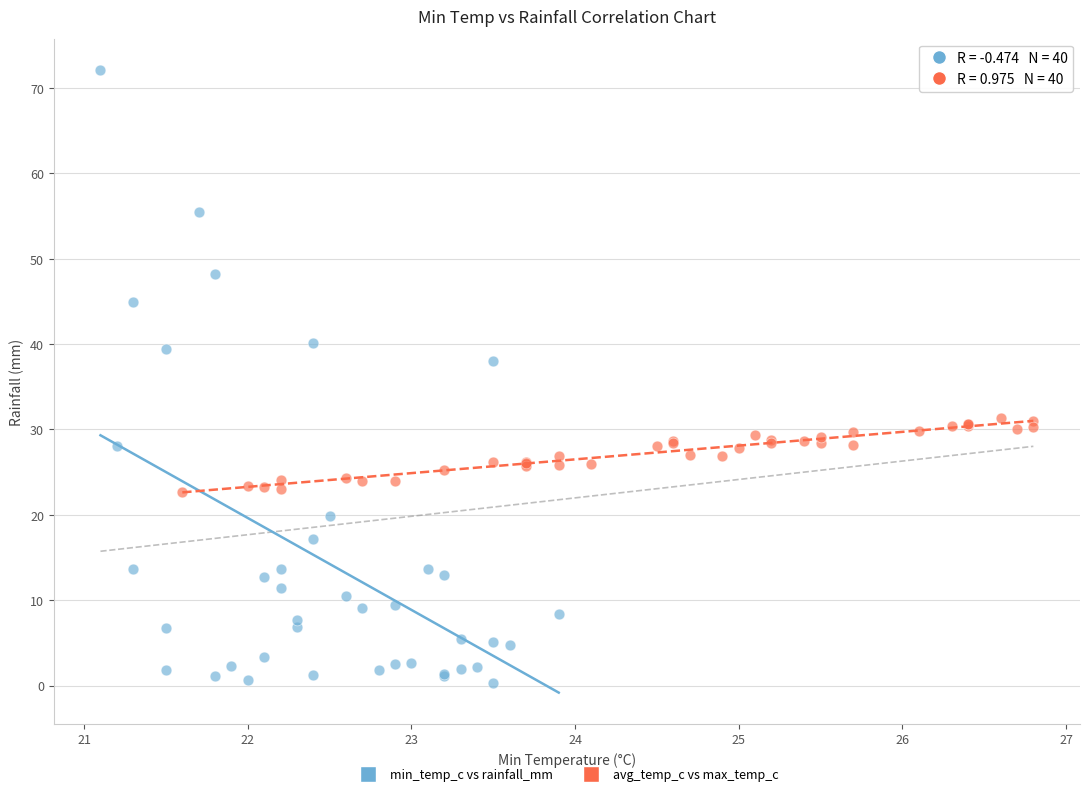

What are all the series names shown in the legend?

min_temp_c vs rainfall_mm, avg_temp_c vs max_temp_c